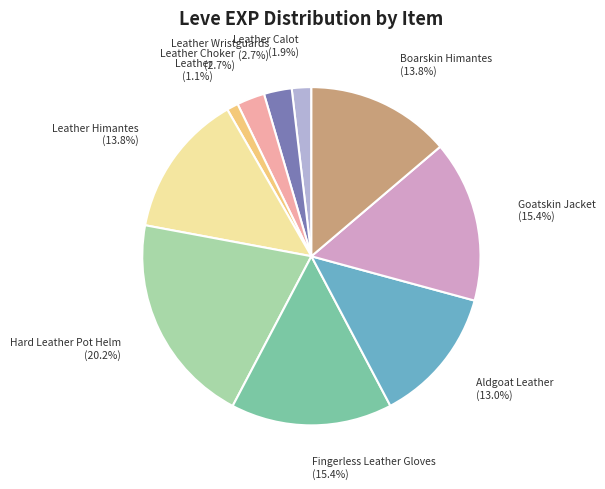

To the nearest percent, what is the combined percentage of Leather Wristguards and Fingerless Leather Gloves?

18%